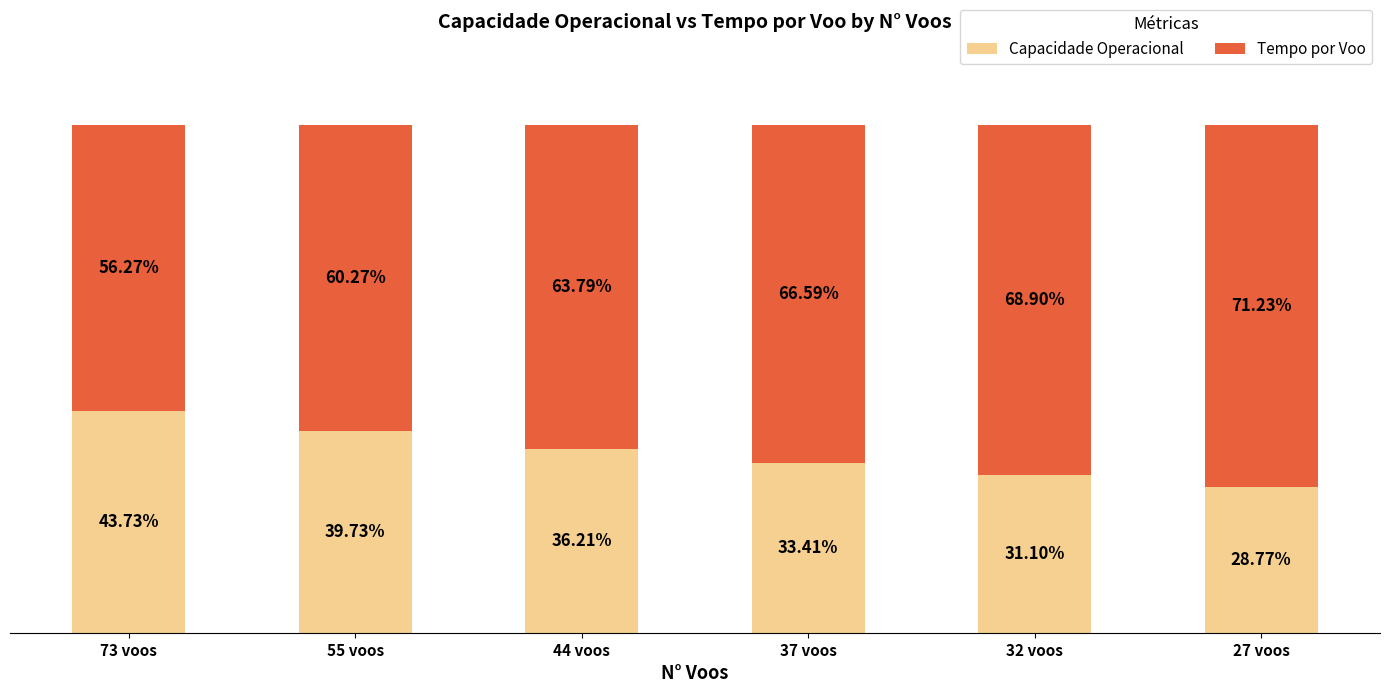

Rank the categories by Capacidade Operacional value from highest to lowest.

73 voos, 55 voos, 44 voos, 37 voos, 32 voos, 27 voos